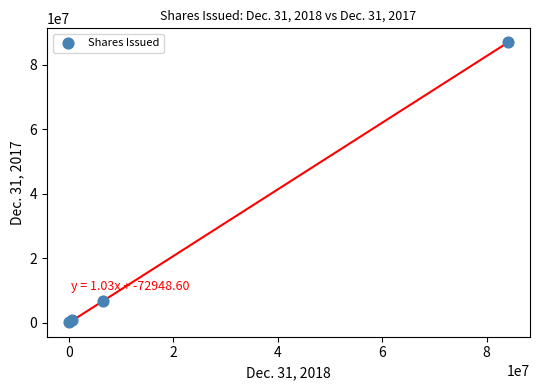

What Y value in the scatter plot is closest to 43484137?

6595308